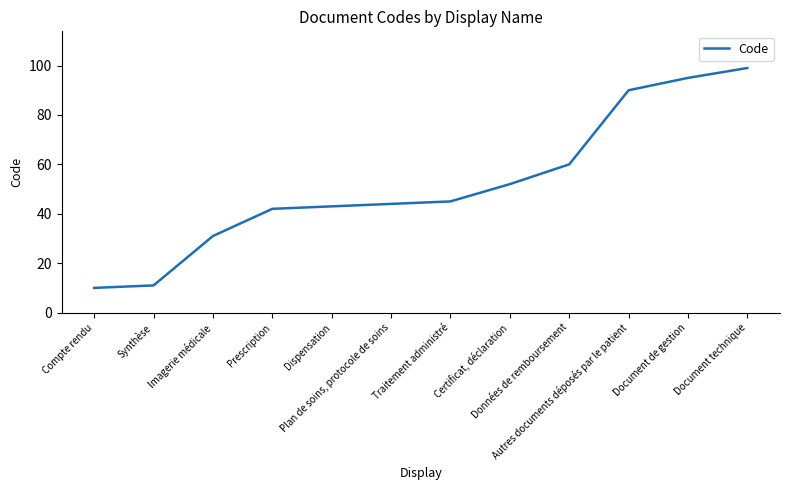

What is the change in value from Plan de soins, protocole de soins to Certificat, déclaration?

+8